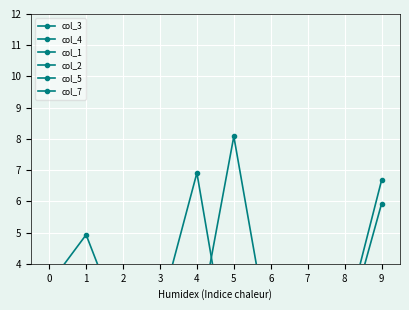

At which category is the sum across all series the highest?

4